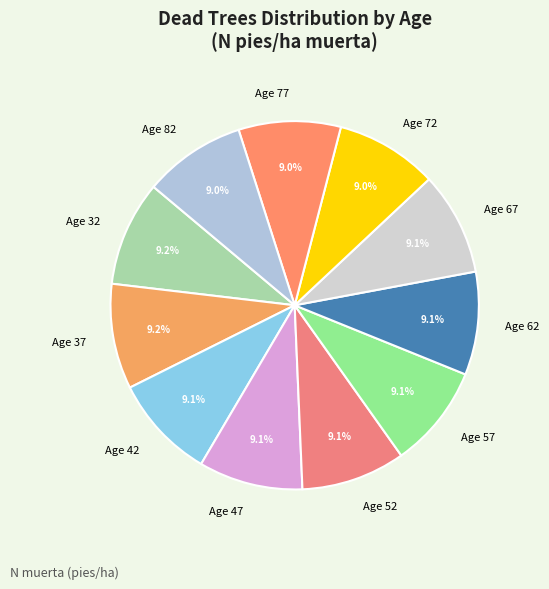

What portion of the pie excludes Age 37?

90.8%